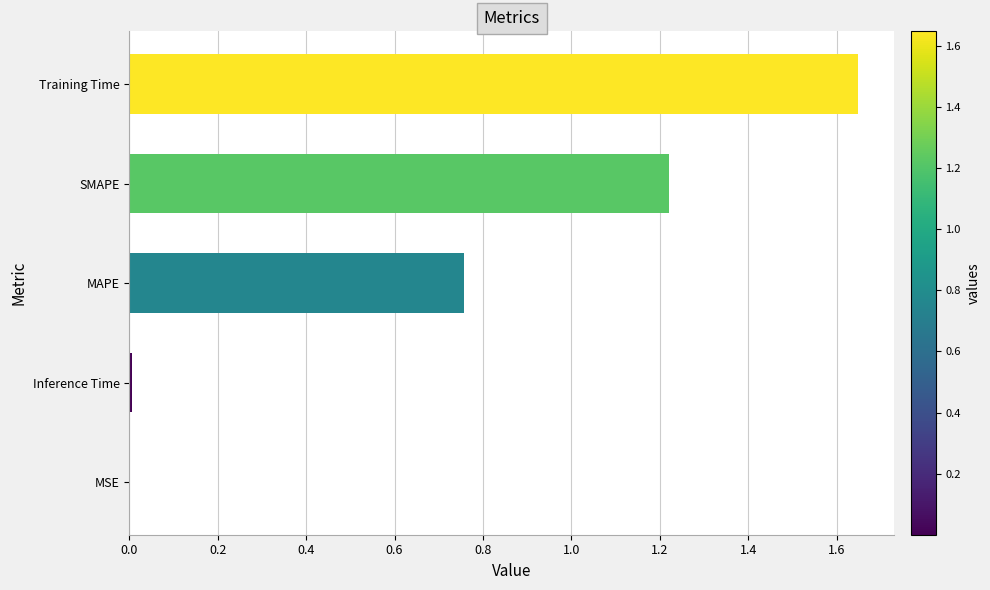

Which category has the highest value across all series?

Training Time